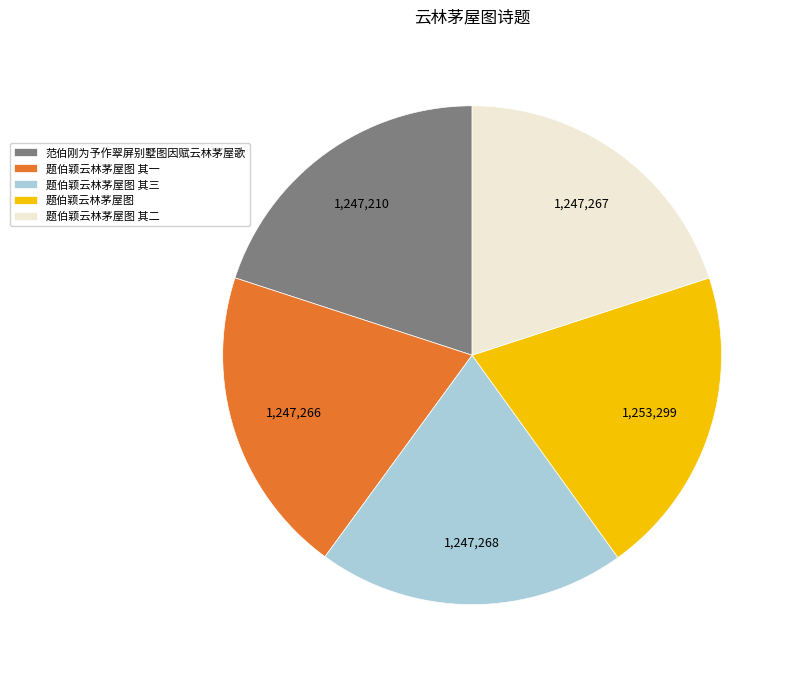

Approximately how many times larger is the value at 题伯颖云林茅屋图 其一 compared to 题伯颖云林茅屋图 其三?

1.0